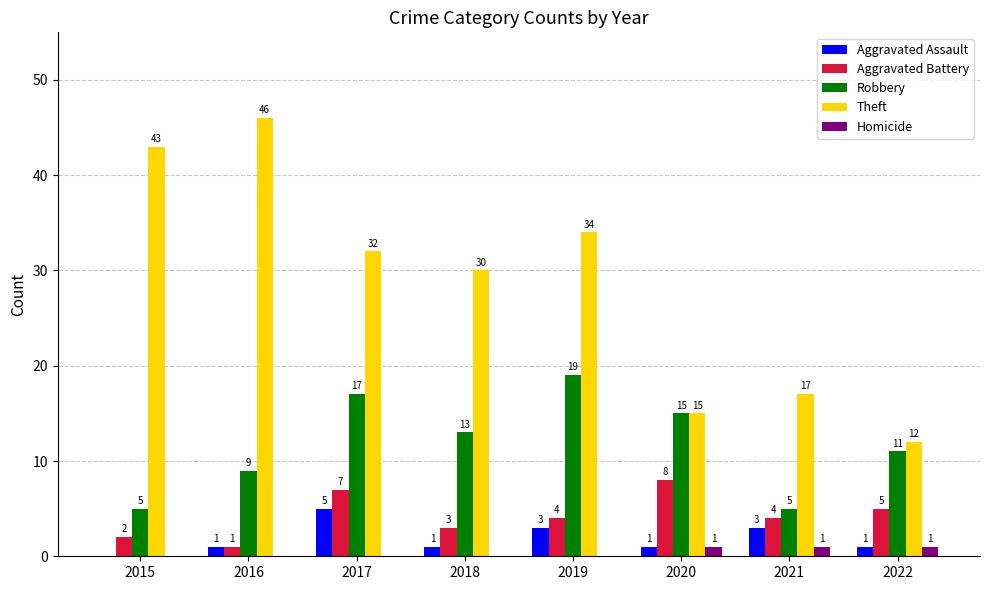

Reading left to right, extract all data points from this chart.

Aggravated Assault: 0	1	5	1	3	1	3	1
Aggravated Battery: 2	1	7	3	4	8	4	5
Robbery: 5	9	17	13	19	15	5	11
Theft: 43	46	32	30	34	15	17	12
Homicide: 0	0	0	0	0	1	1	1